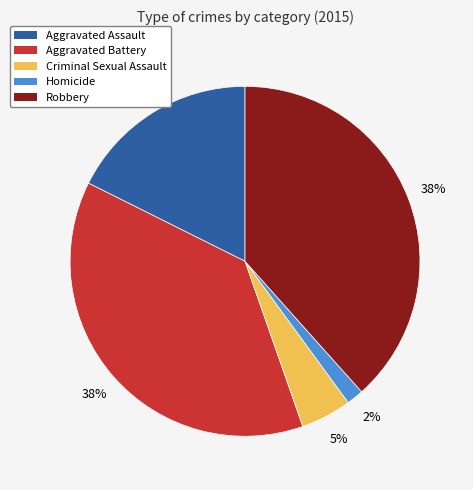

True or false: Aggravated Battery accounts for 38% of the total.

True